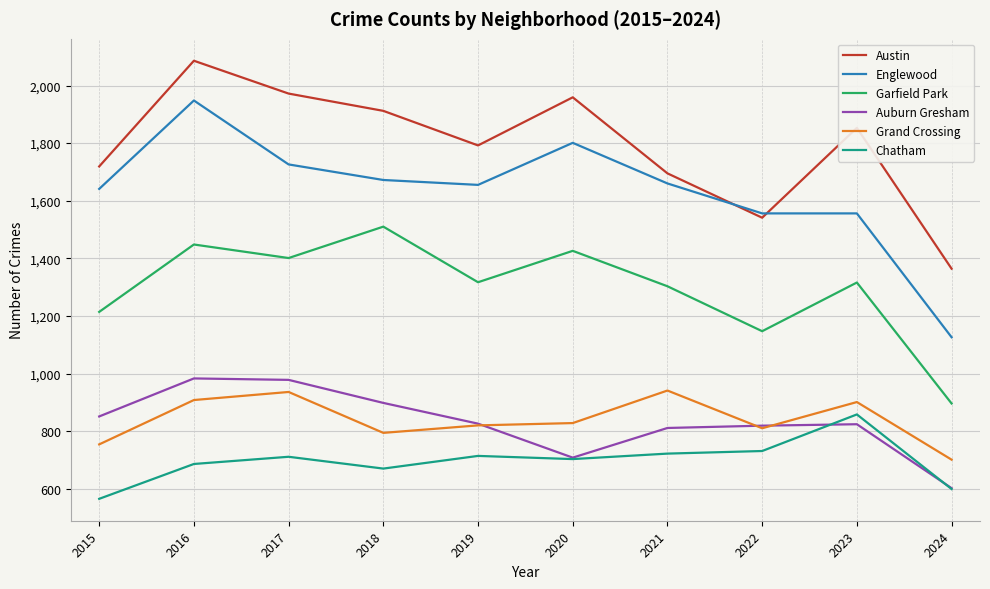

The value of Englewood at 2016 is 1948. True or false?

True